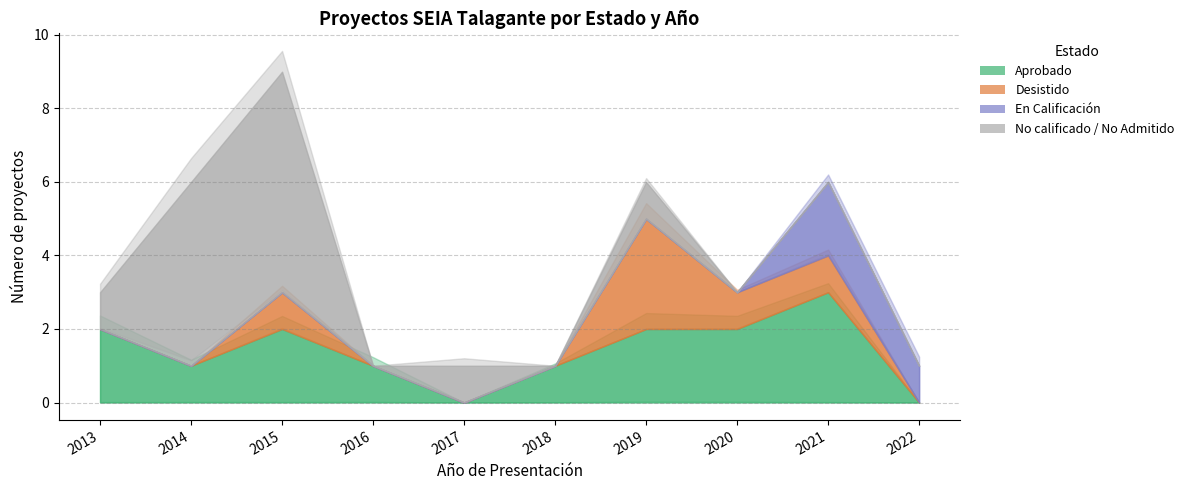

The En Calificación series shows 0 at 2014. True or false?

True